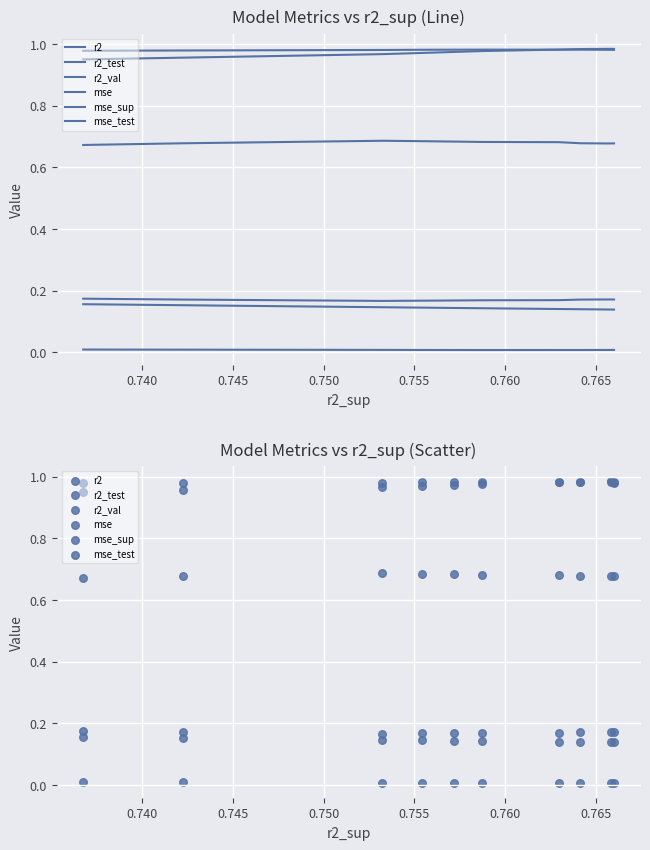

Which series has the widest spread of Y values?

r2_val